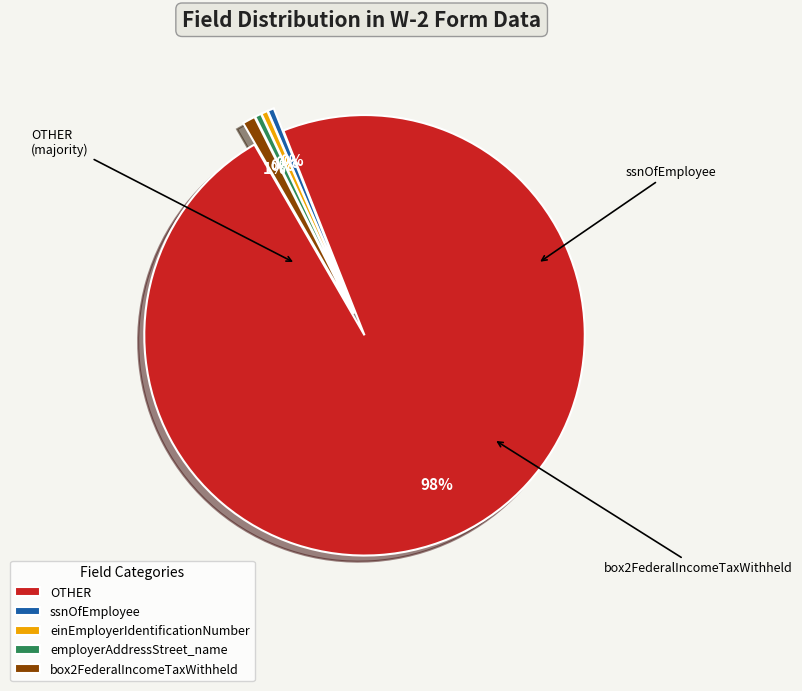

Which category accounts for the majority?

OTHER